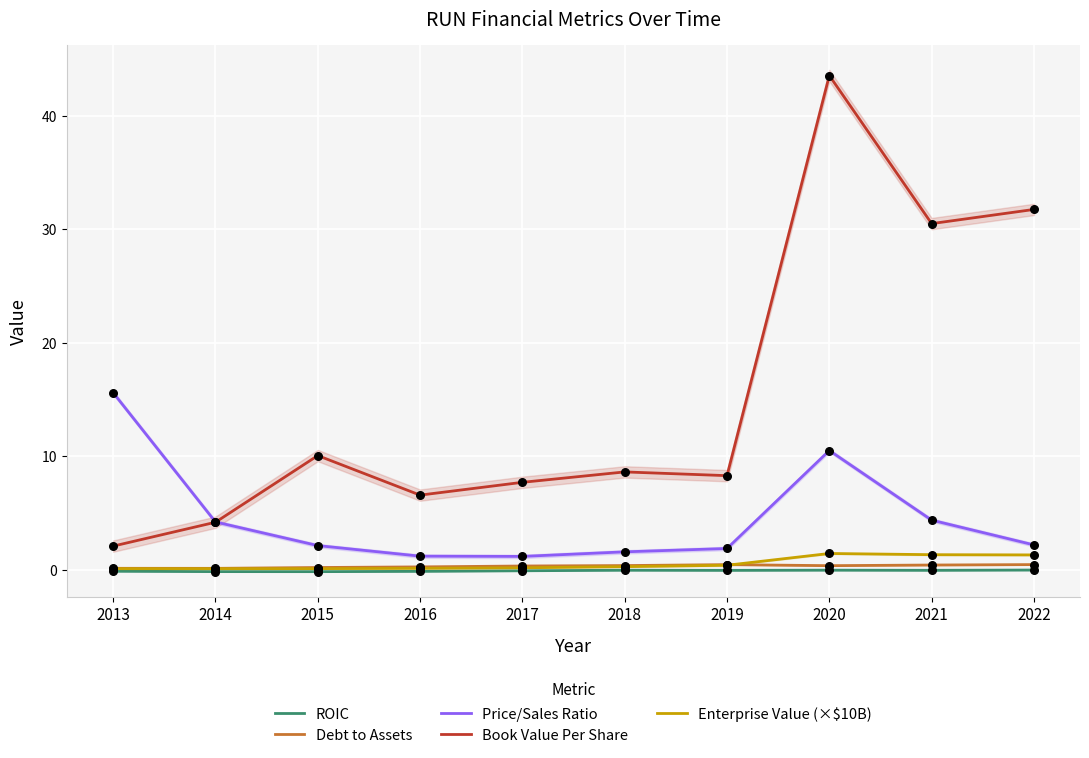

What are all the series names shown in the legend?

ROIC, Debt to Assets, Price/Sales Ratio, Book Value Per Share, Enterprise Value (×$10B)